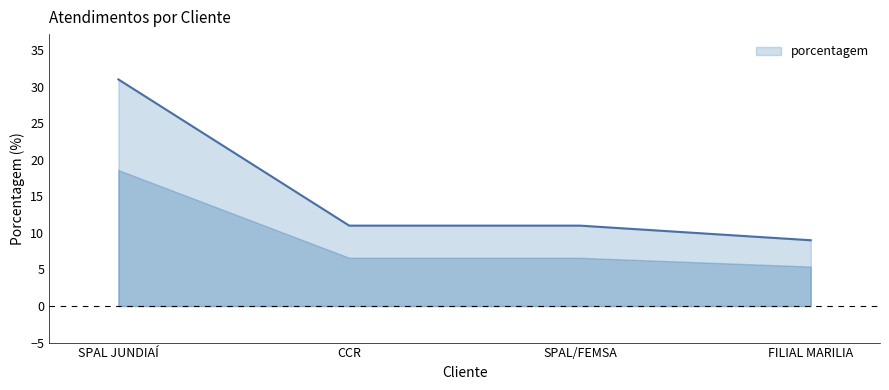

What position from the right is CCR?

3